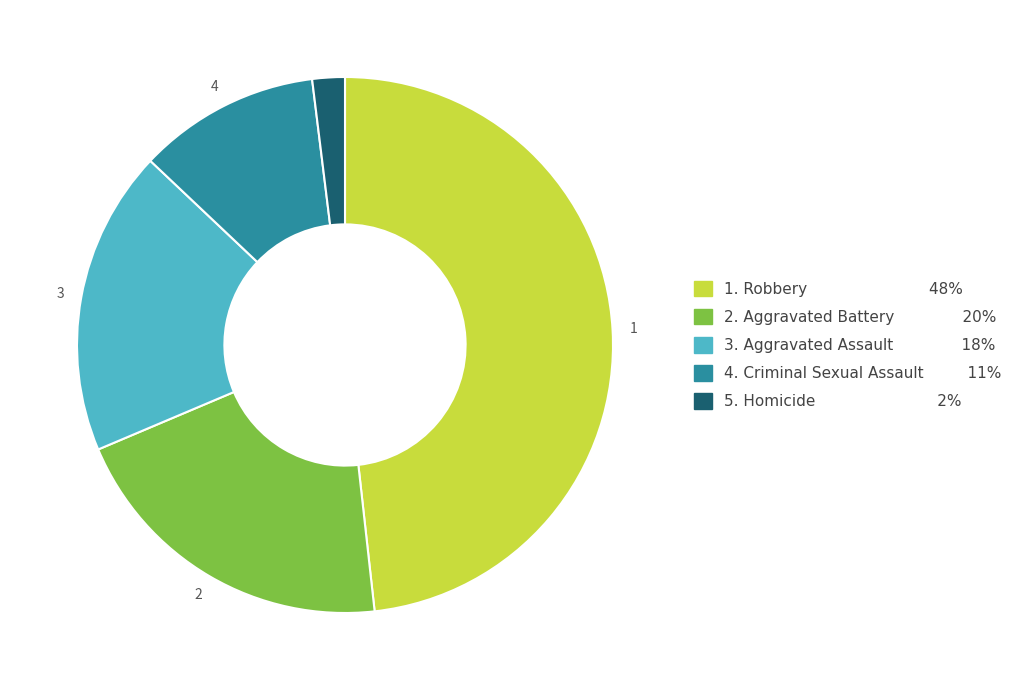

Is there any slice that represents more than half of the pie?

No